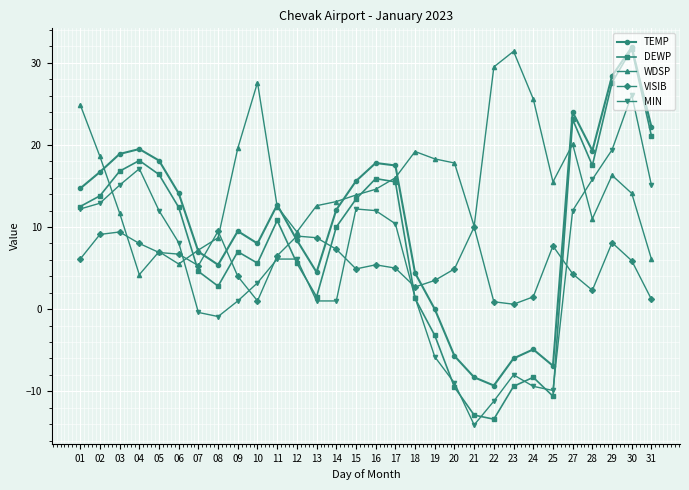

What is the value of the VISIB point at the 9th from the left?

4.0